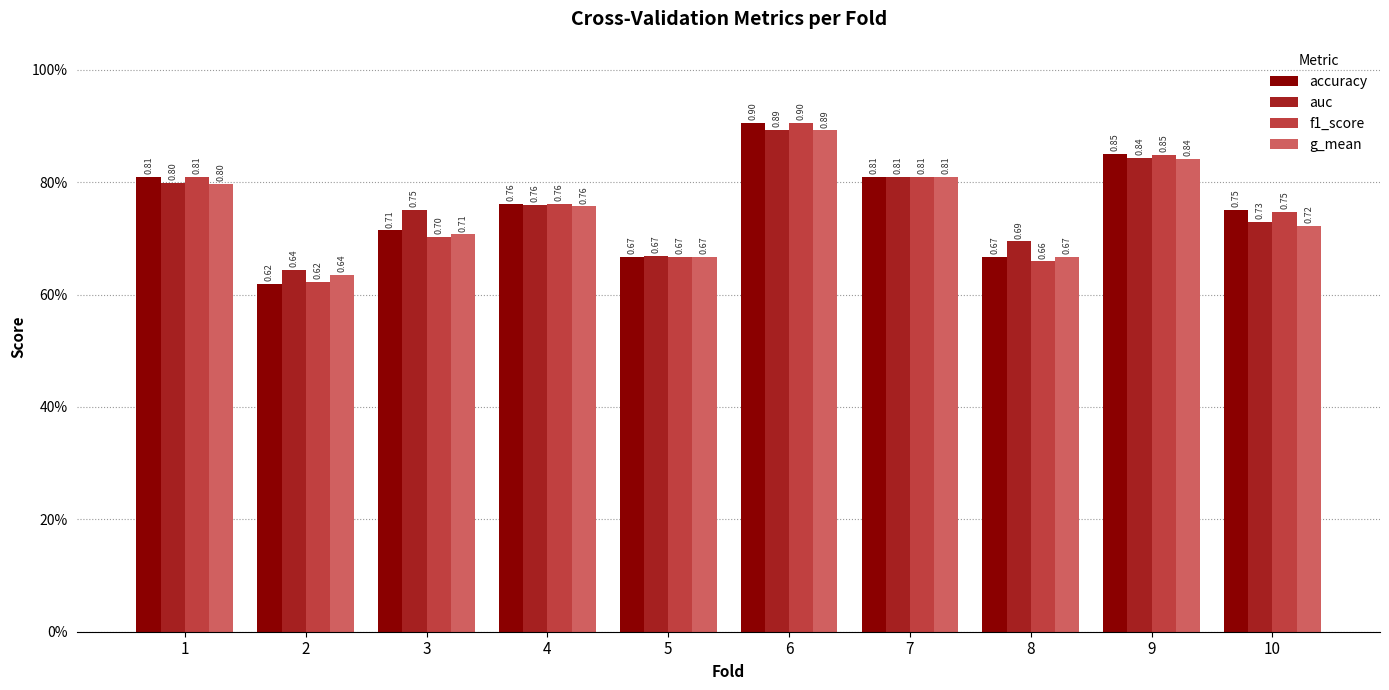

Does the chart contain any negative values?

No